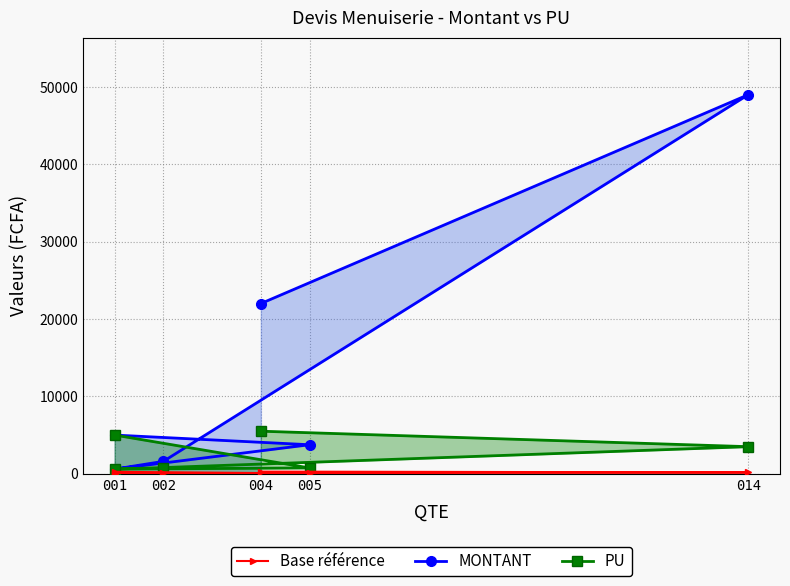

Is it true that Base référence equals 15.2 at 005?

False